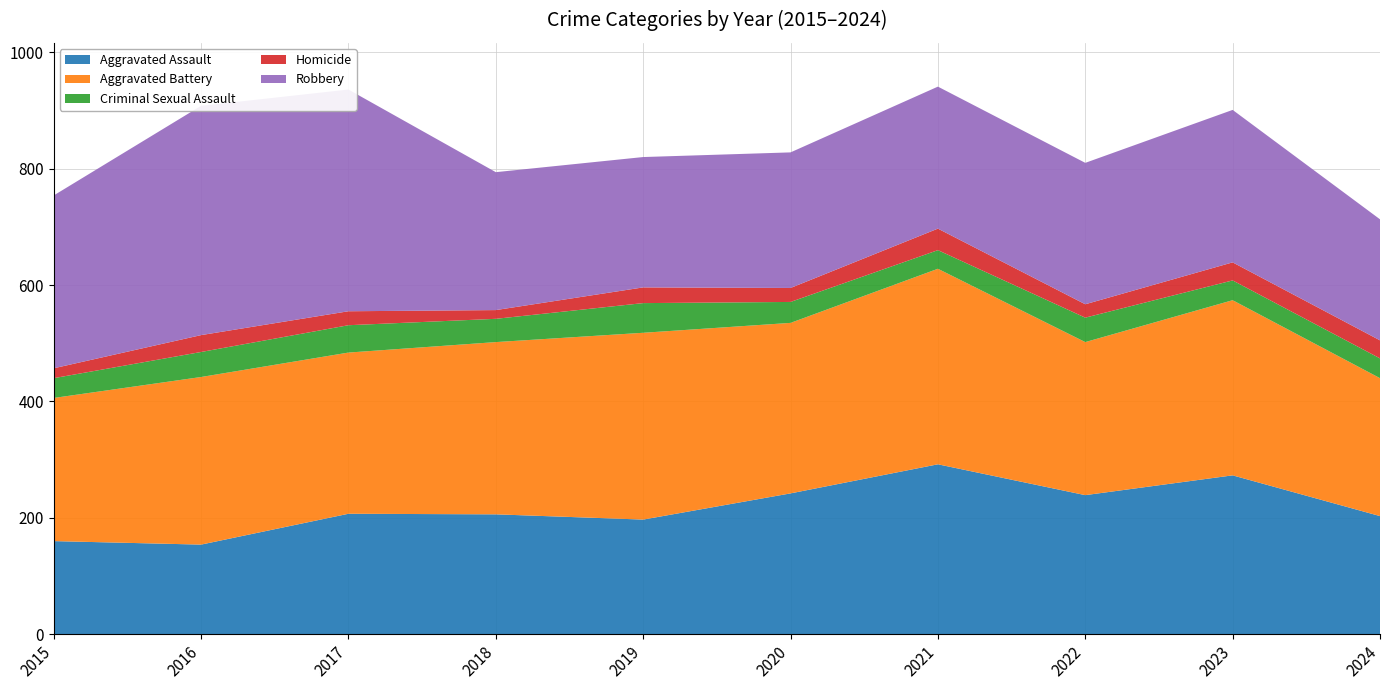

Reading right to left, what are all the values shown in this chart?

Aggravated Assault: 2024=203	2023=273	2022=239	2021=292	2020=242	2019=197	2018=206	2017=207	2016=154	2015=160
Aggravated Battery: 2024=237	2023=301	2022=263	2021=336	2020=293	2019=321	2018=296	2017=277	2016=288	2015=246
Criminal Sexual Assault: 2024=34	2023=34	2022=42	2021=32	2020=36	2019=51	2018=40	2017=47	2016=43	2015=34
Homicide: 2024=31	2023=31	2022=23	2021=37	2020=24	2019=27	2018=15	2017=24	2016=29	2015=17
Robbery: 2024=208	2023=262	2022=243	2021=244	2020=233	2019=224	2018=237	2017=381	2016=394	2015=297